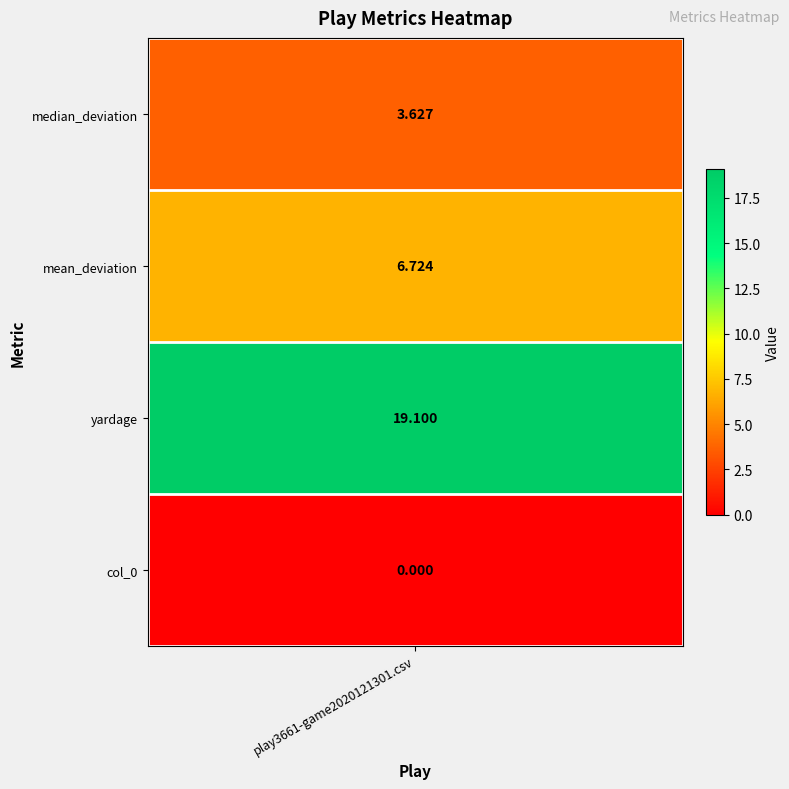

What is the difference between the values at 1 and 0?

3.1